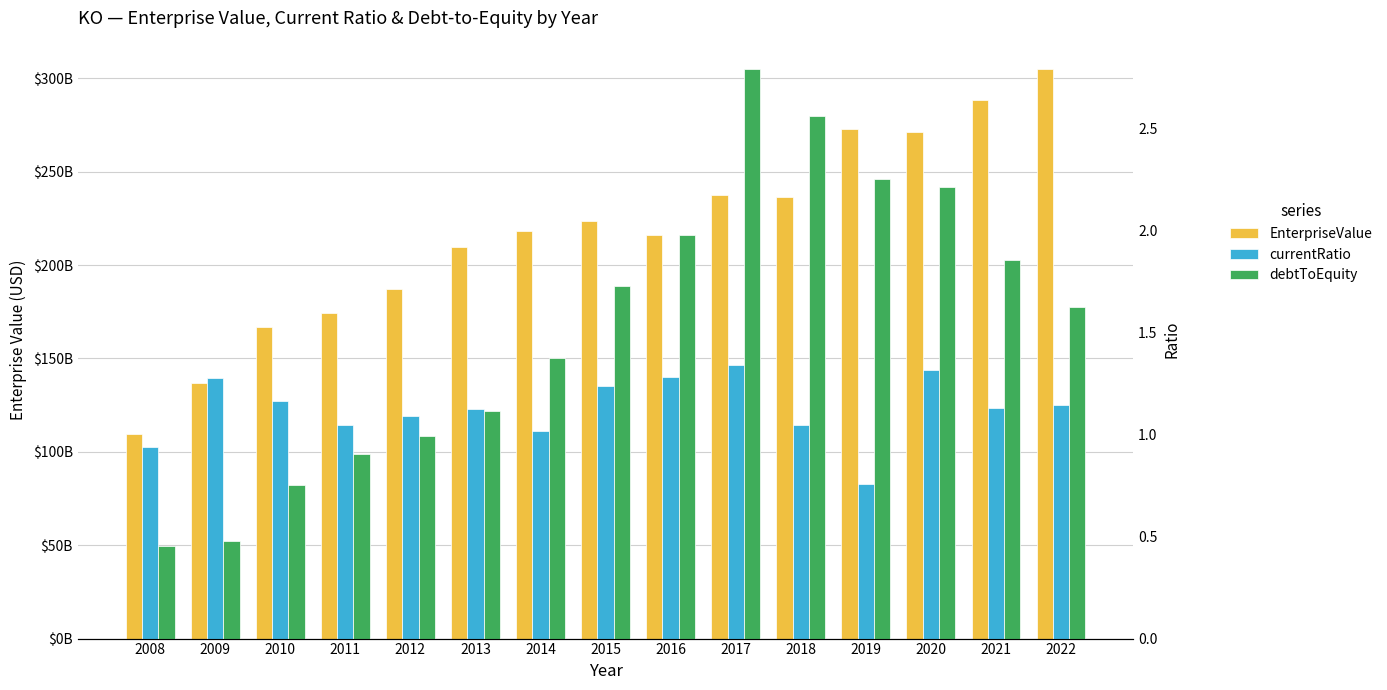

Count the number of data series in this chart.

3